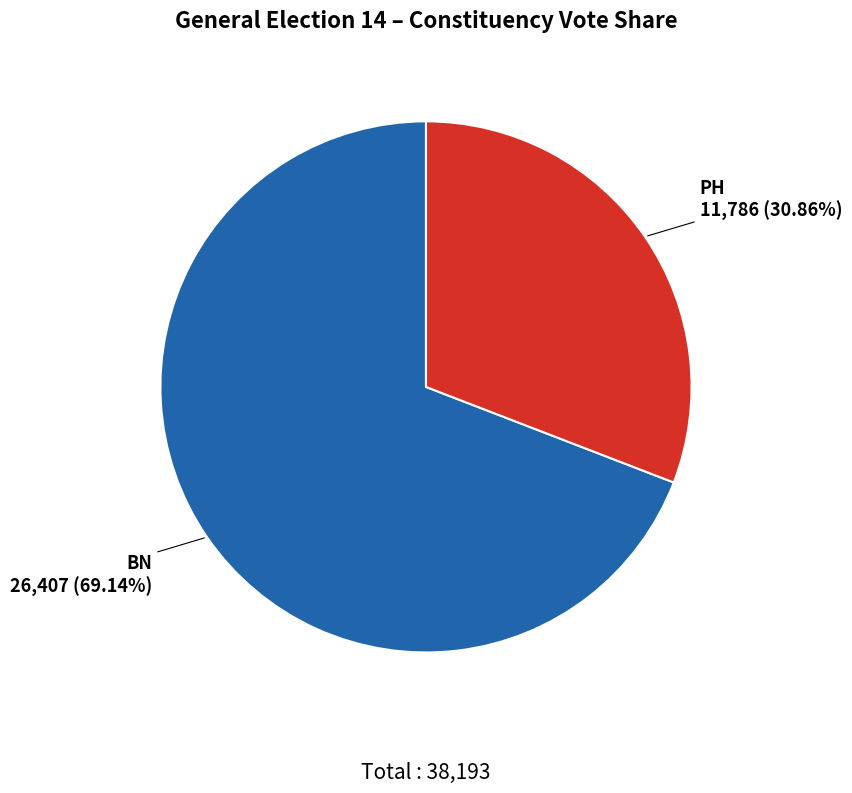

Approximately how many times larger is the value at BN compared to PH?

2.2